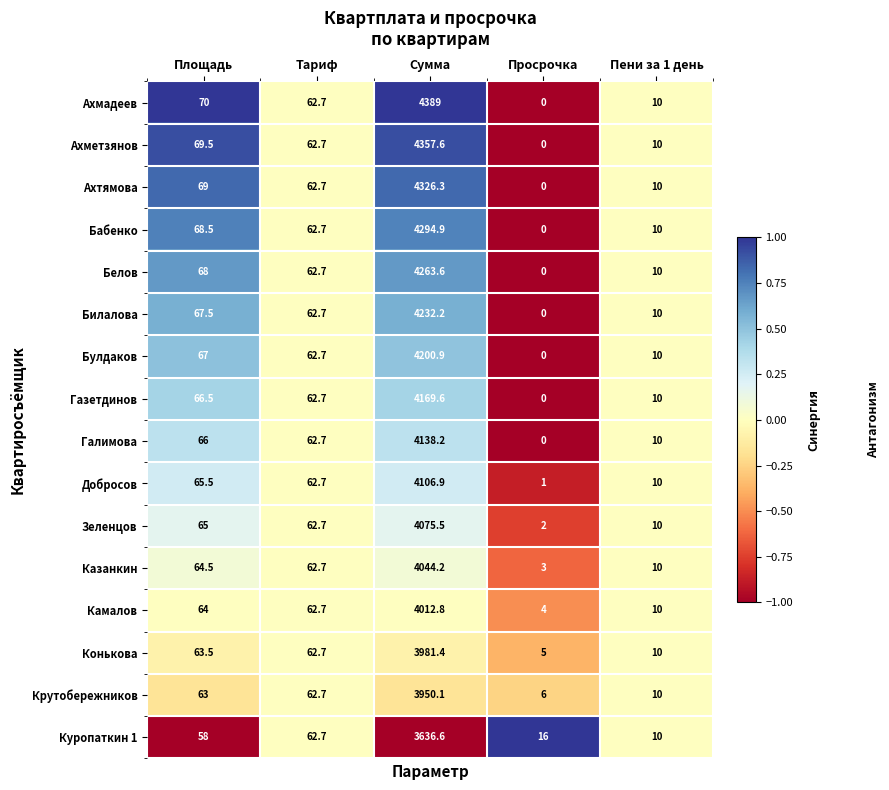

What is the maximum value for Добросов?

4106.9